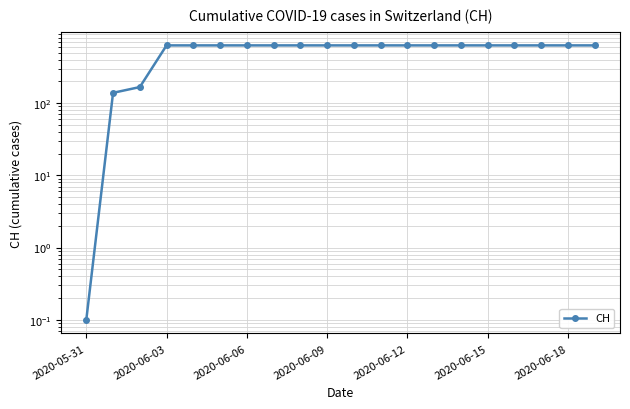

What is the approximate value at 16?

631.0